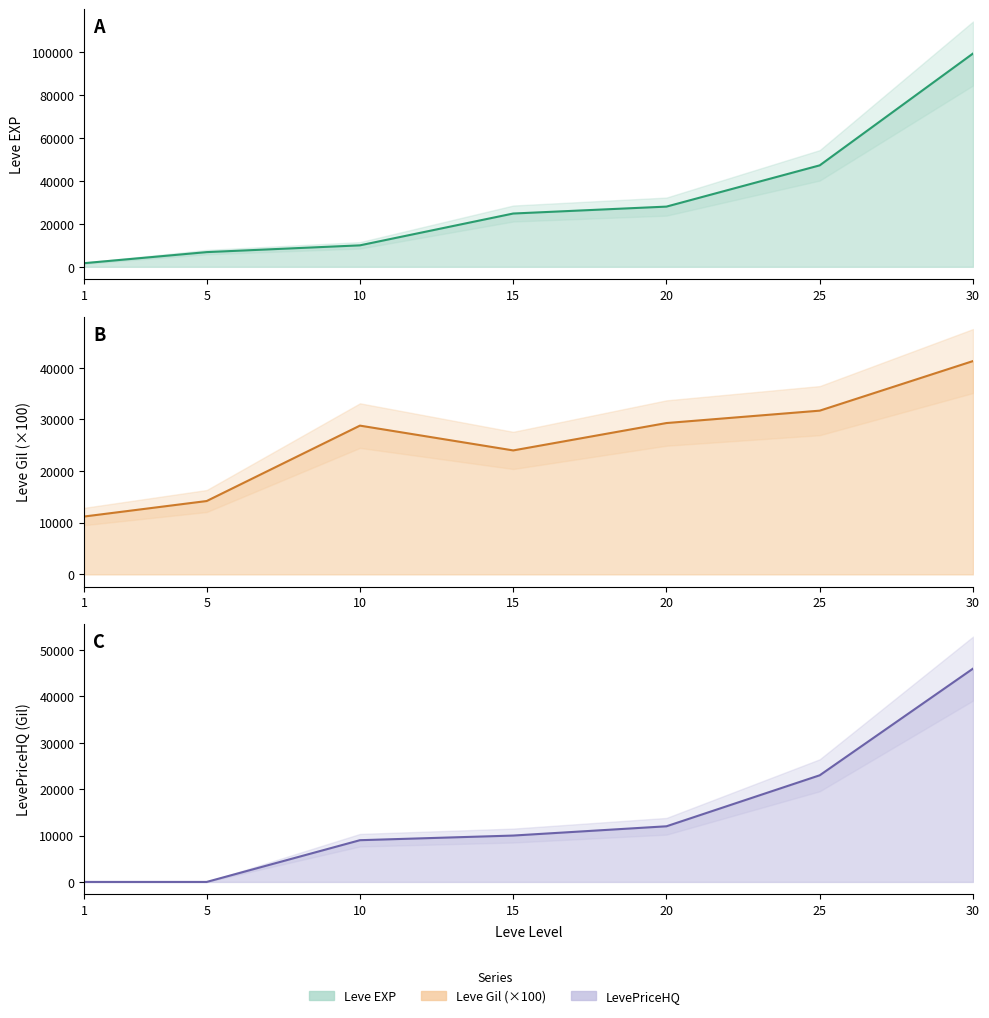

Is it true that LevePriceHQ equals 46000 at 30?

True